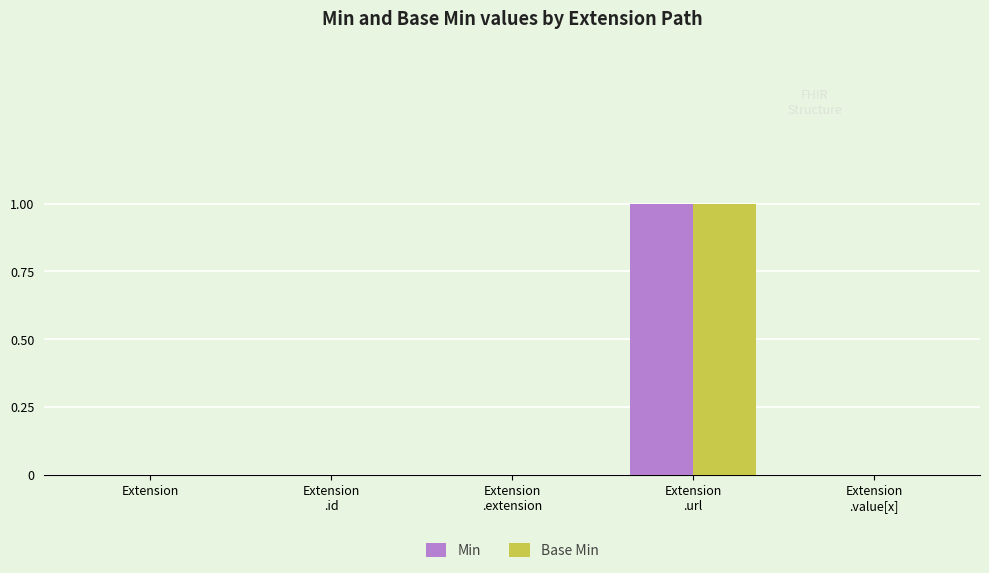

Are the bars grouped side by side (vs. stacked)?

Yes